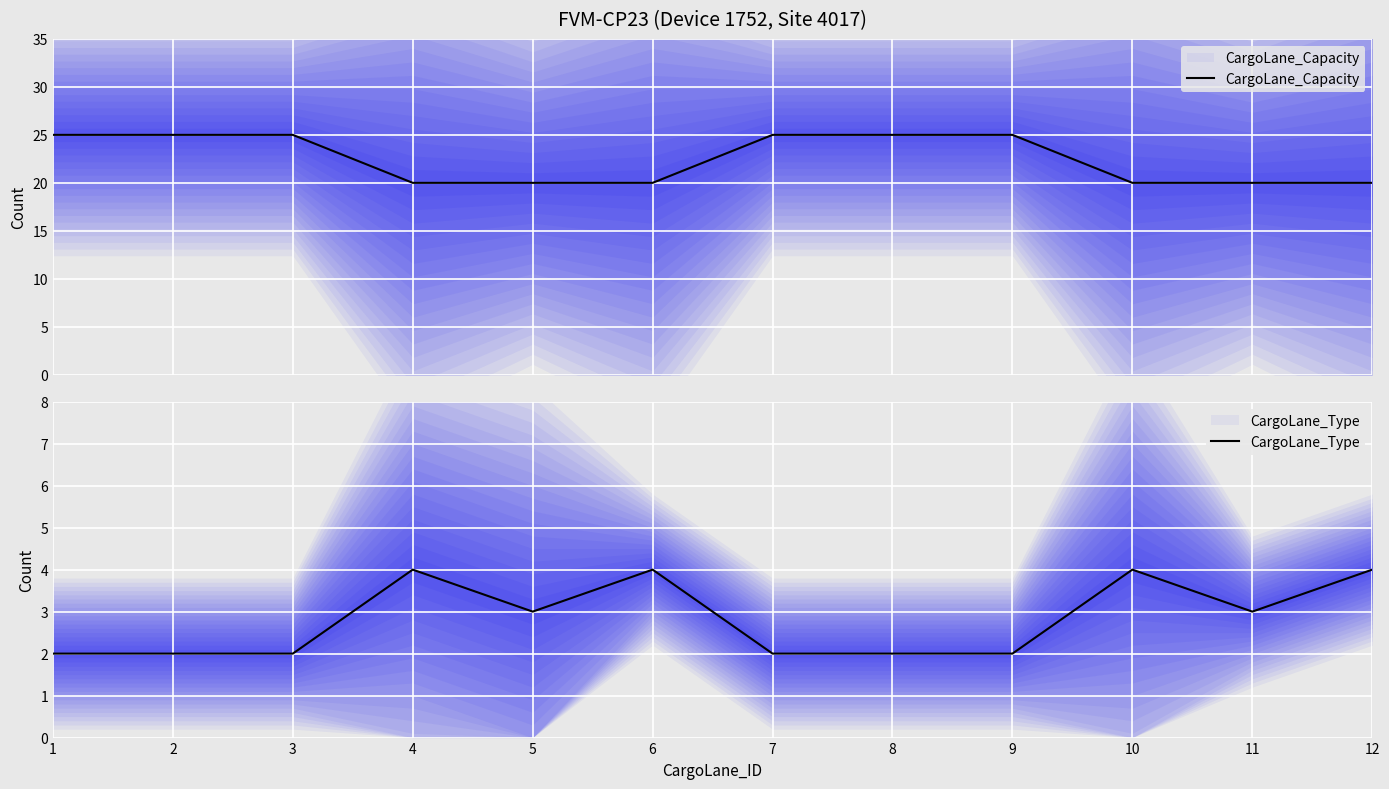

What is the sum of all CargoLane_Type values?

34